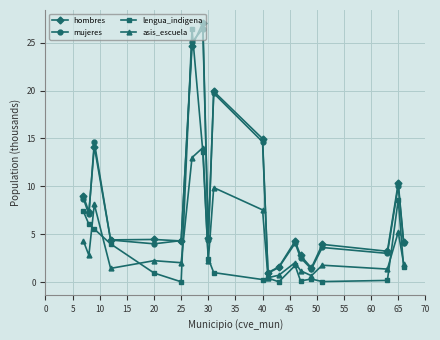

At how many categories does at least one series exceed 19?

3